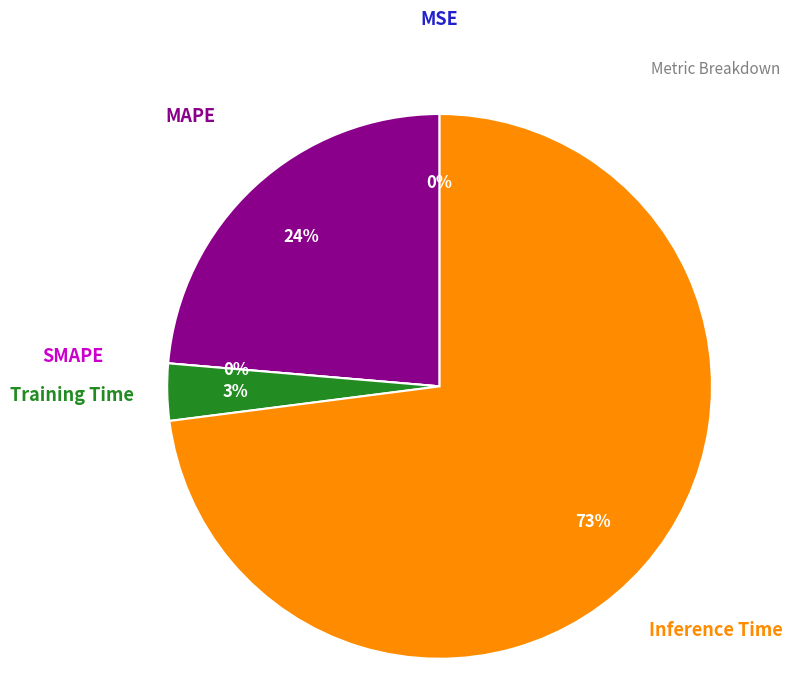

Does Inference Time account for over 50% of the chart?

Yes